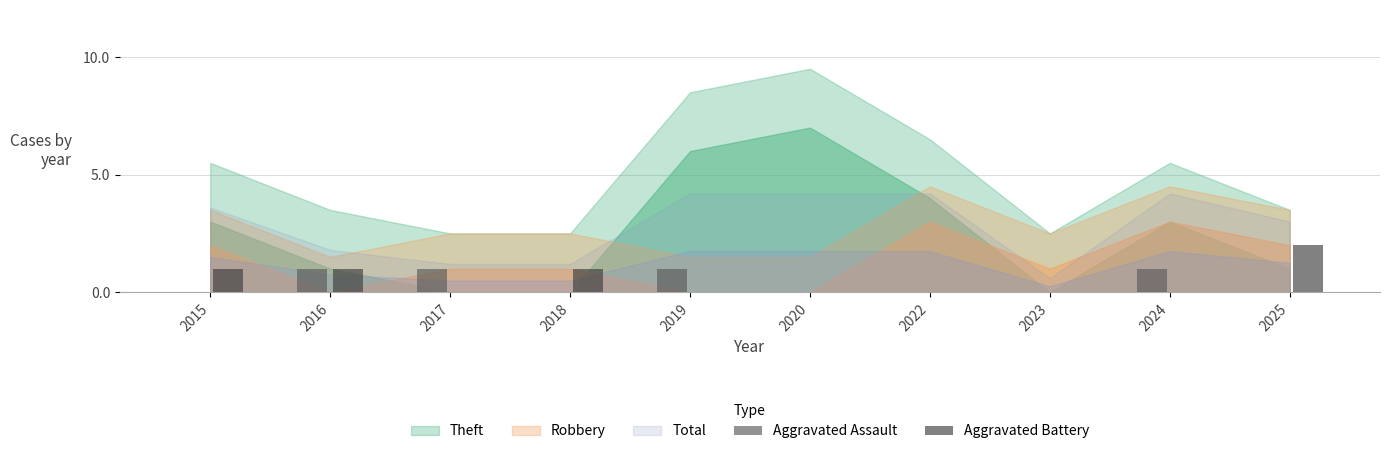

Is it true that Aggravated Assault equals 0 at 2018?

True